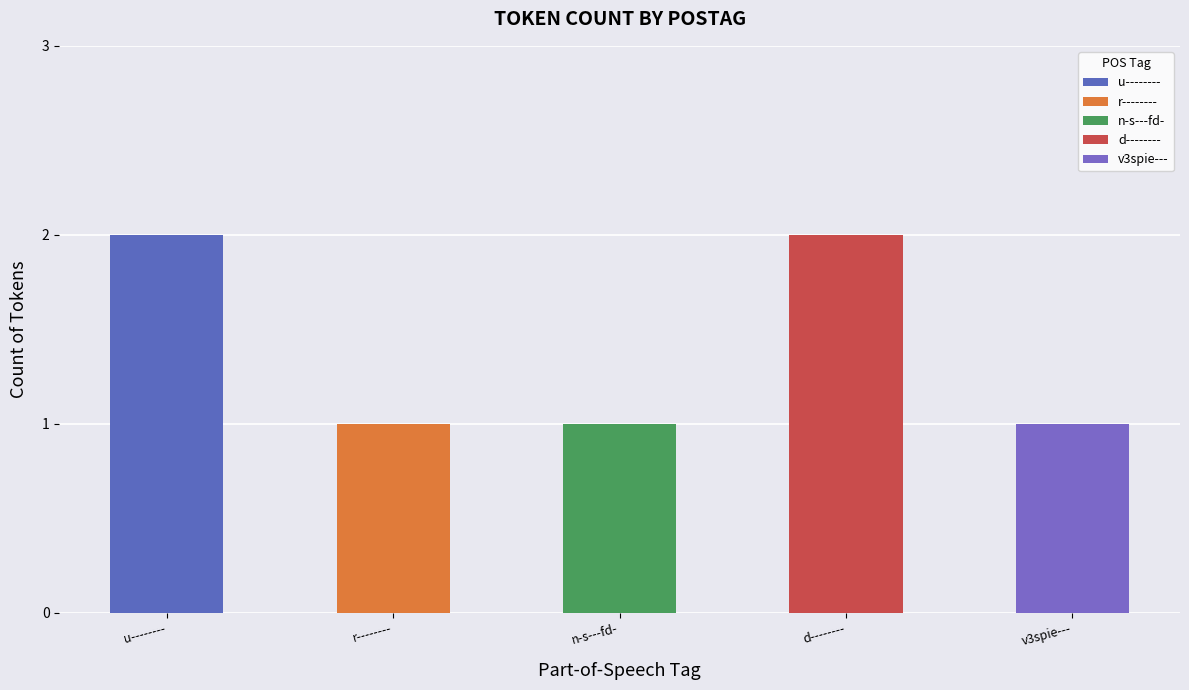

Rank the categories by value from highest to lowest.

u--------, d--------, r--------, n-s---fd-, v3spie---